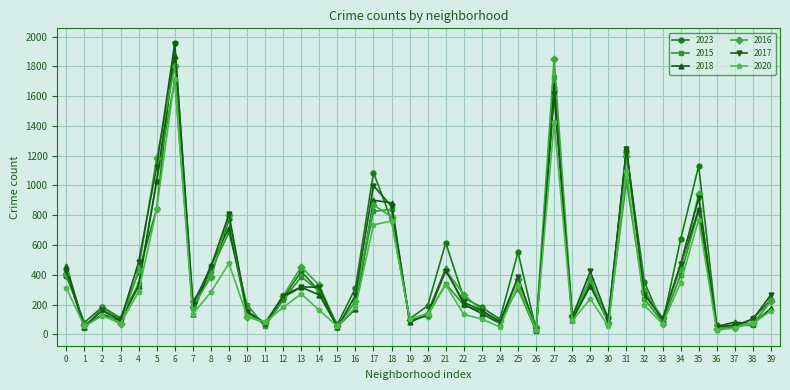

What are all the series names shown in the legend?

2023, 2015, 2018, 2016, 2017, 2020